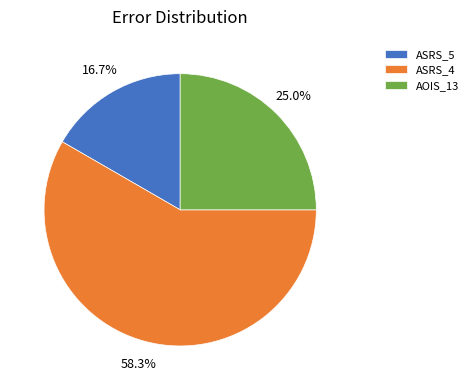

Which slice is the largest?

ASRS_4